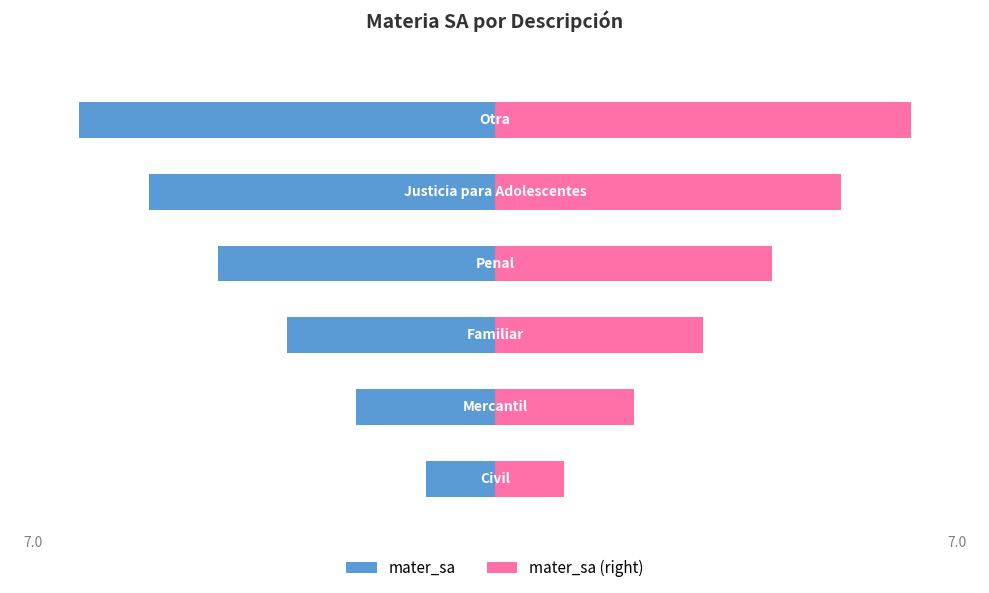

How many values in the mater_sa series are below -3?

3